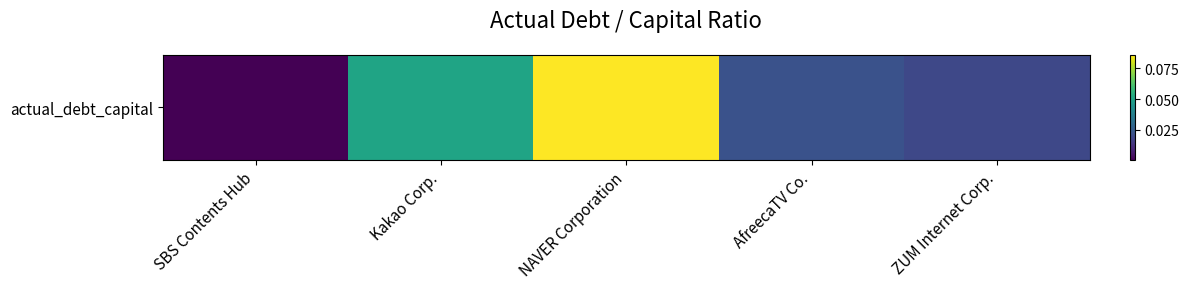

List the labels in order of value, largest first.

NAVER Corporation, Kakao Corp., AfreecaTV Co., ZUM Internet Corp., SBS Contents Hub